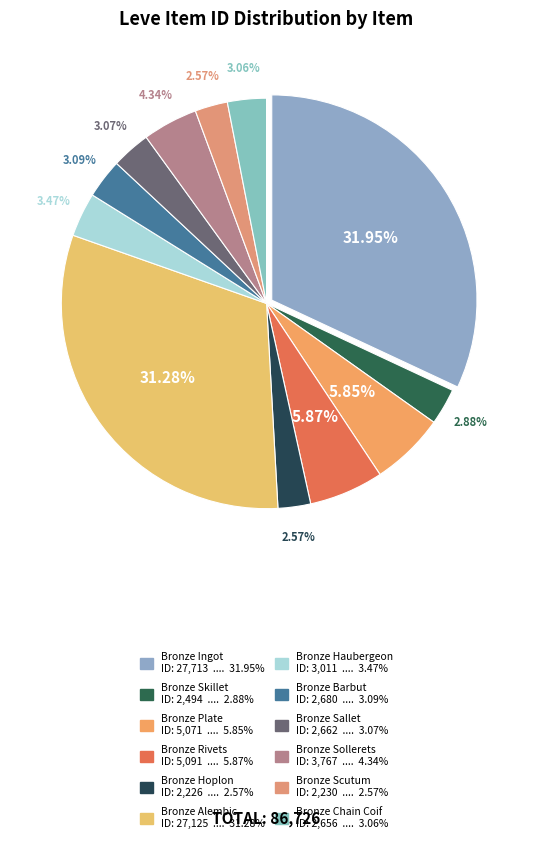

To the nearest percent, what portion does Bronze Haubergeon represent?

3%